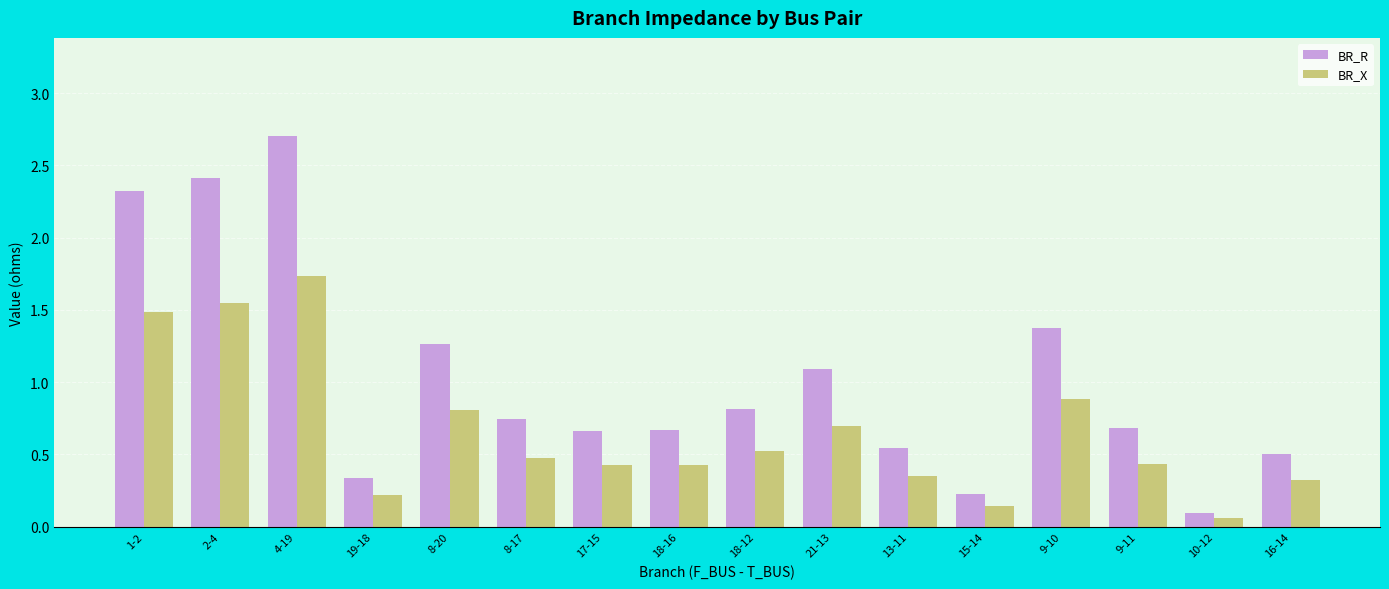

True or false: BR_R has a value of 0.5 at 19-18.

False